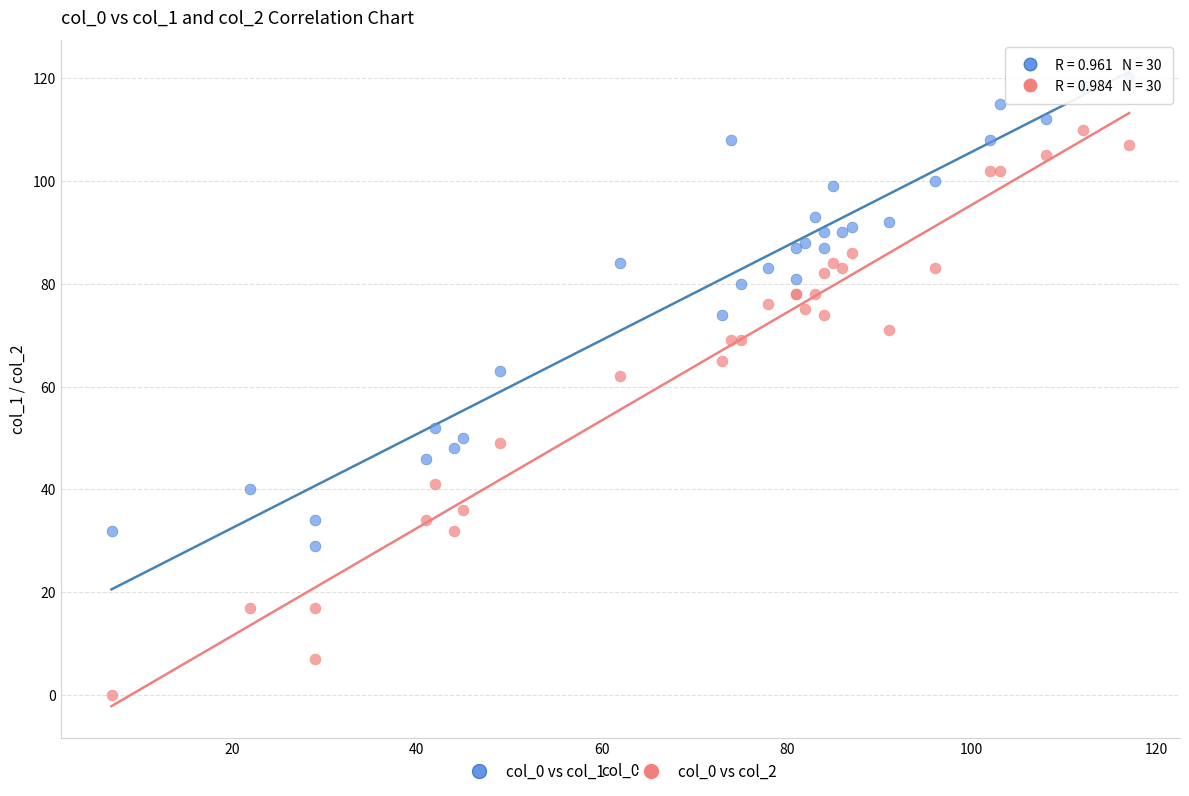

Which series has the largest Y range (max minus min)?

col_0 vs col_2